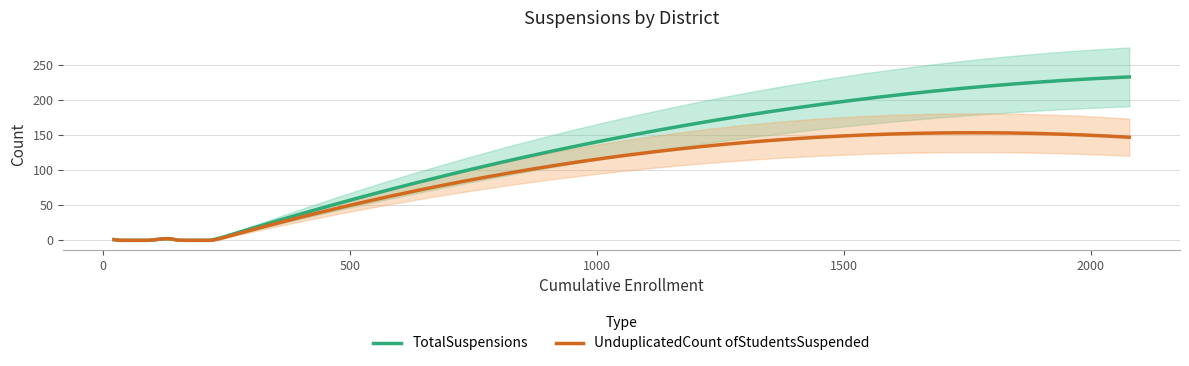

What is the highest value of the UnduplicatedCount ofStudentsSuspended series?

153.4